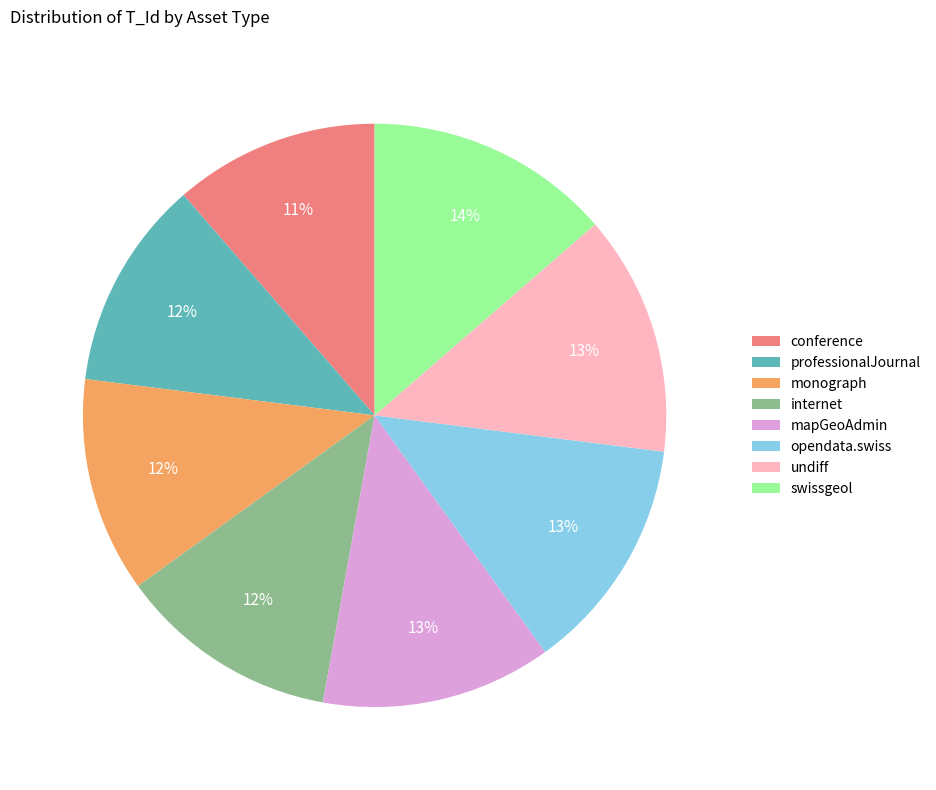

Is there any slice that represents more than half of the pie?

No